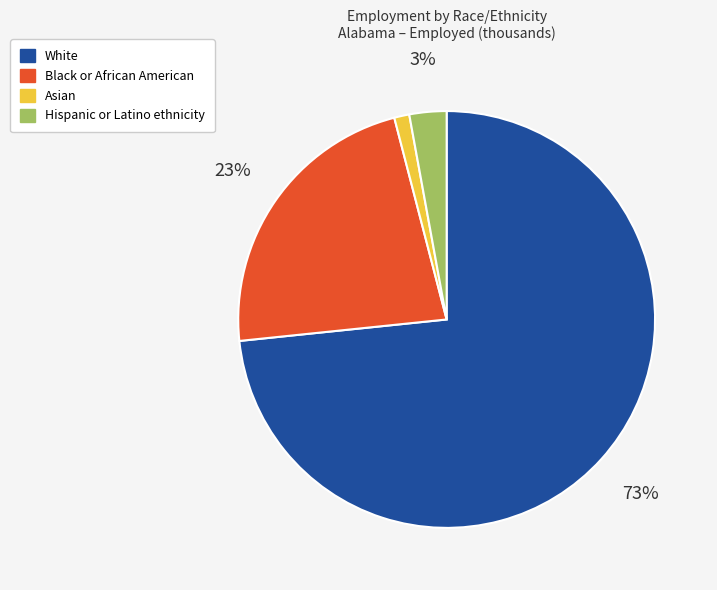

Rank the categories by value from highest to lowest.

White, Black or African American, Hispanic or Latino ethnicity, Asian